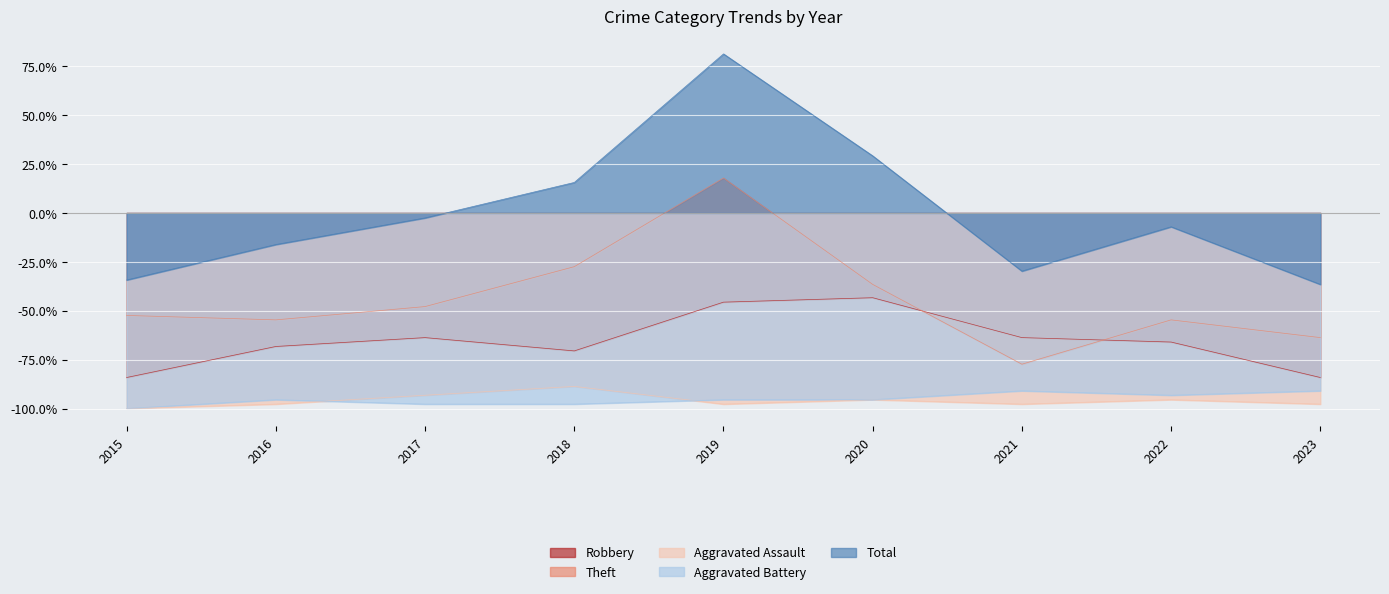

What is the difference between the Aggravated Assault values at 2021 and 2020?

2.3